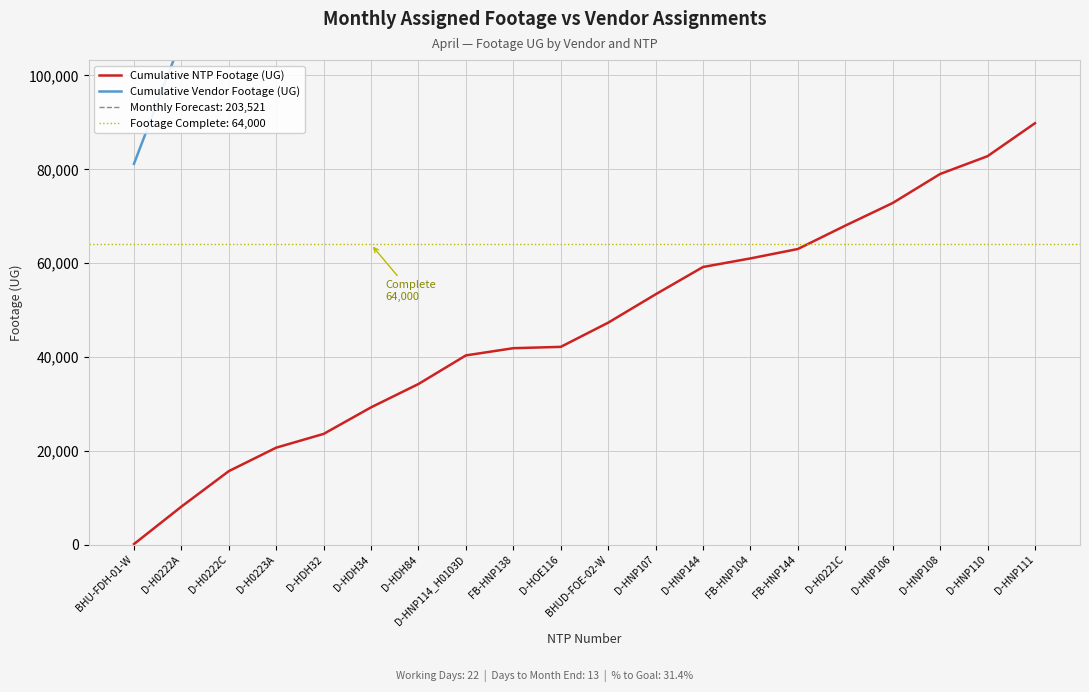

What is the average value of the Cumulative NTP Footage (UG) series?

46637